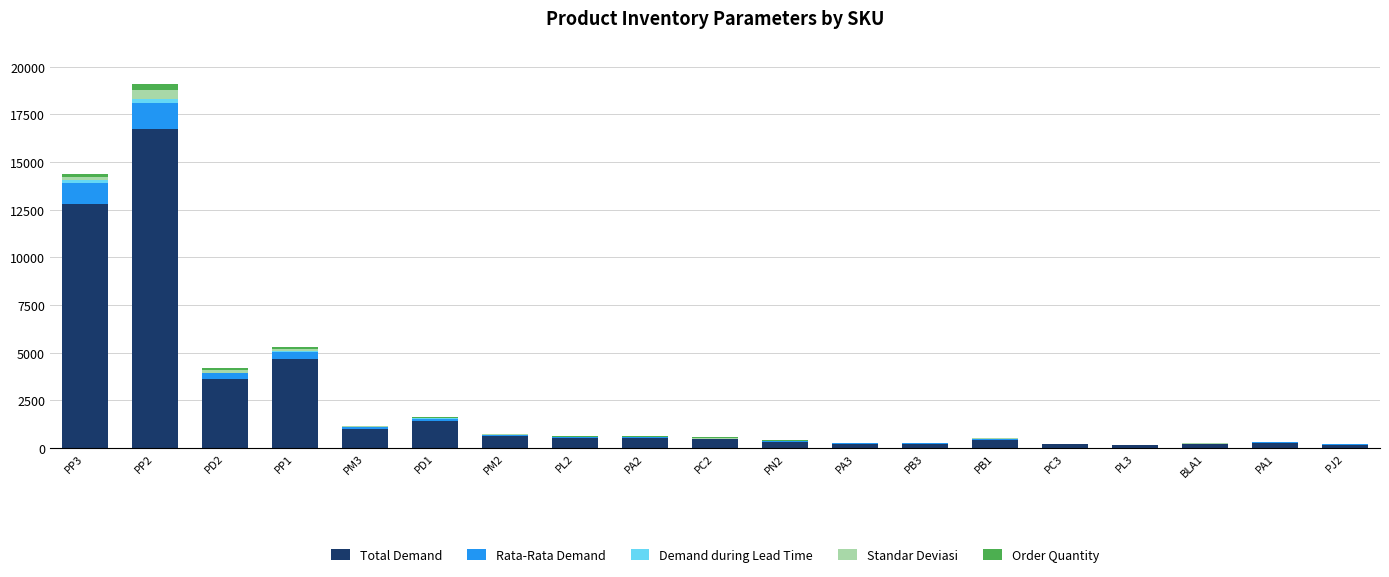

At which category is the sum across all series the highest?

PP2